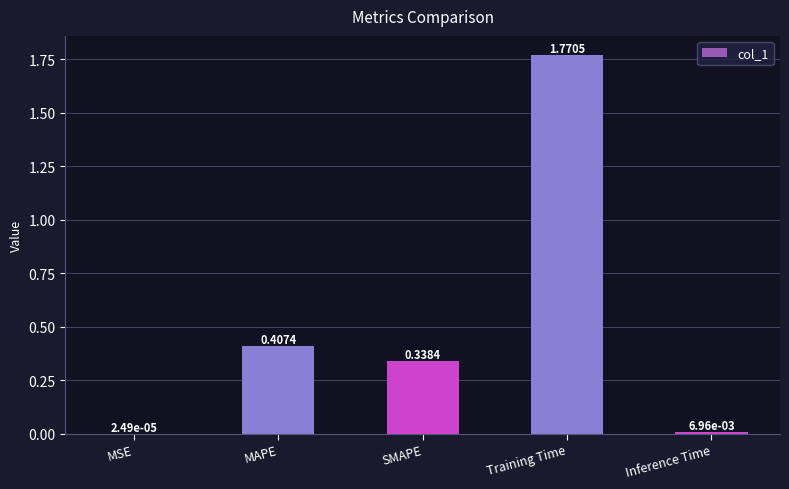

What is the change in value from MAPE to SMAPE?

-0.1